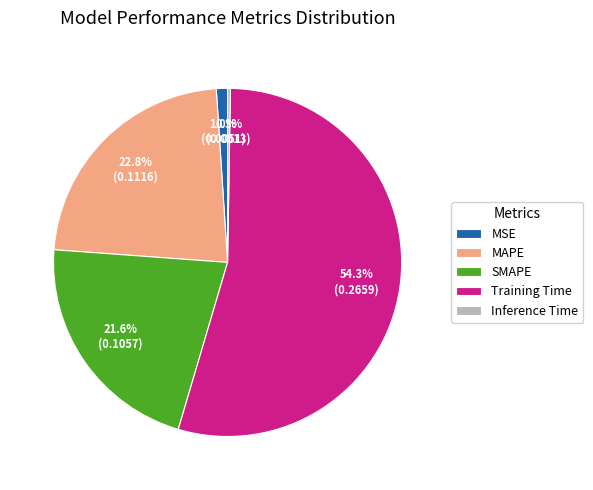

Does Training Time represent more than half of the total?

Yes